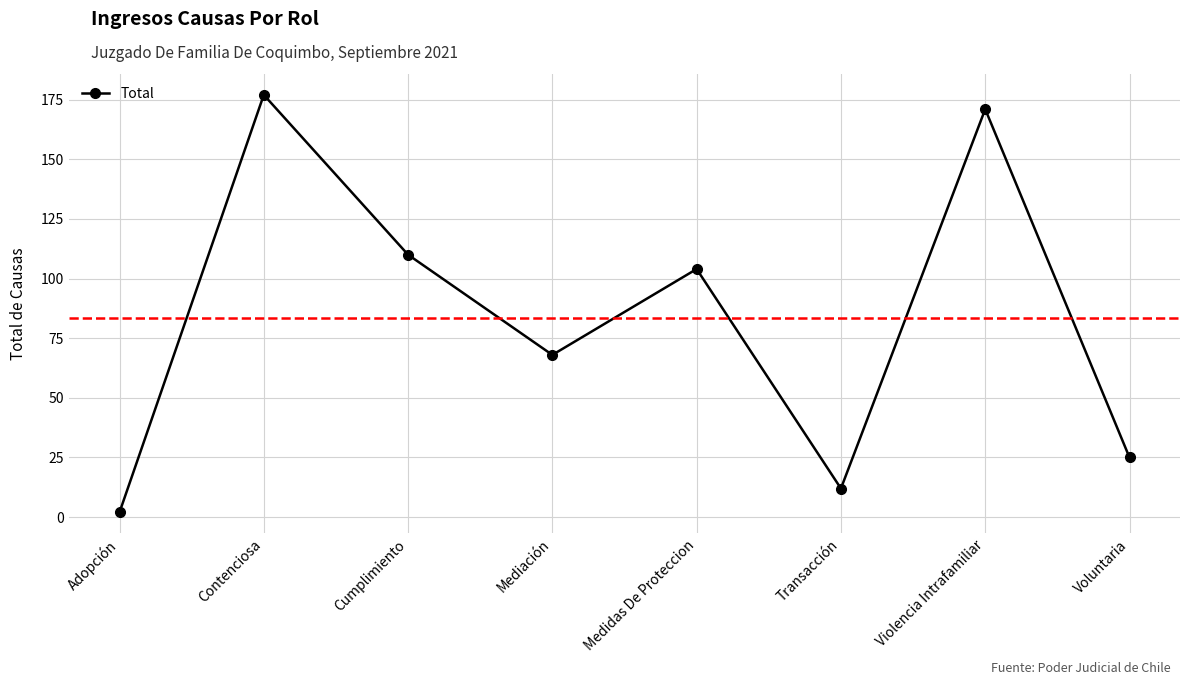

True or false: the data shows 110 at Cumplimiento.

True